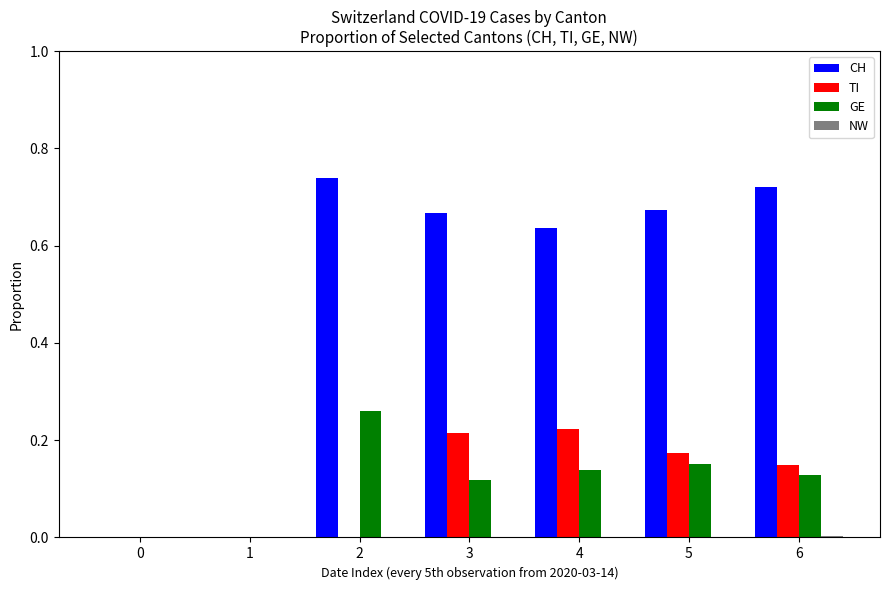

At which label does TI reach its peak?

4